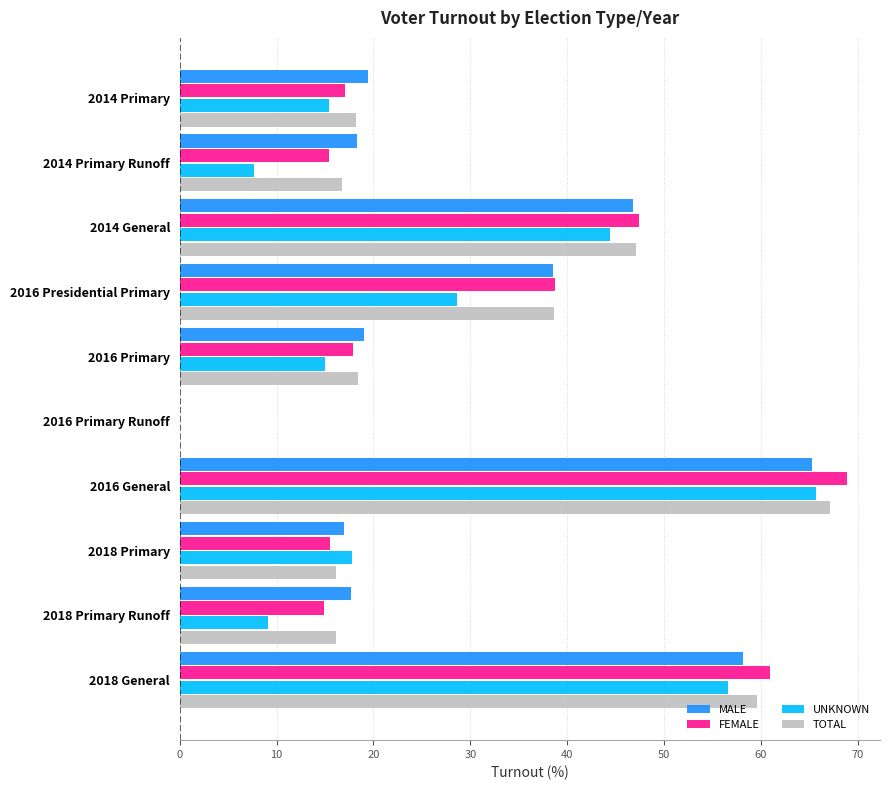

What is the sum of the UNKNOWN values at 2018 Primary and 2014 Primary?

33.2